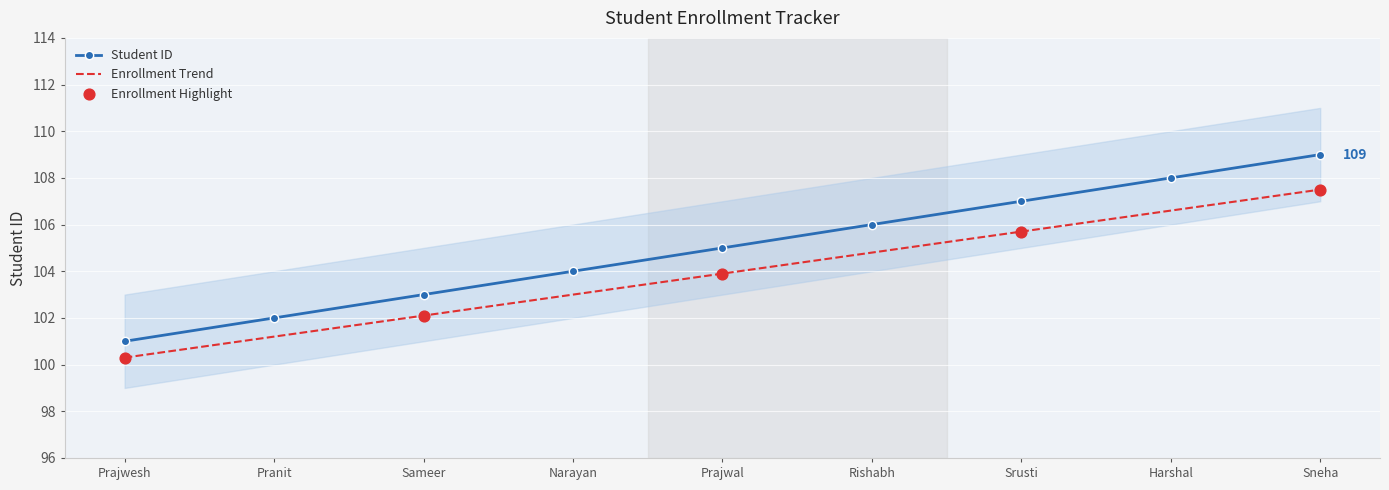

What is the ratio of the value at Narayan to the value at Harshal?

1.0